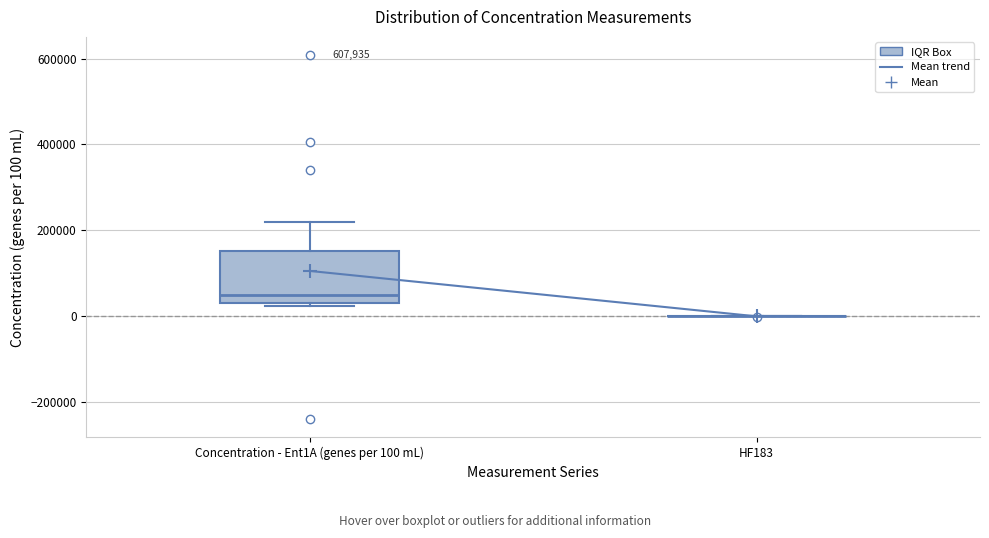

Reading left to right, read every box against the y-axis: the position of its median line, the range the box covers, and the ends of its whiskers. The values are not printed on the chart, so give them approximately, as read against the axis.

Concentration - Ent1A (genes per 100 mL): median 60000, box 40000 to 160000, whiskers 20000 to 220000
HF183: box collapsed to a line at 0, whiskers 0 to 0